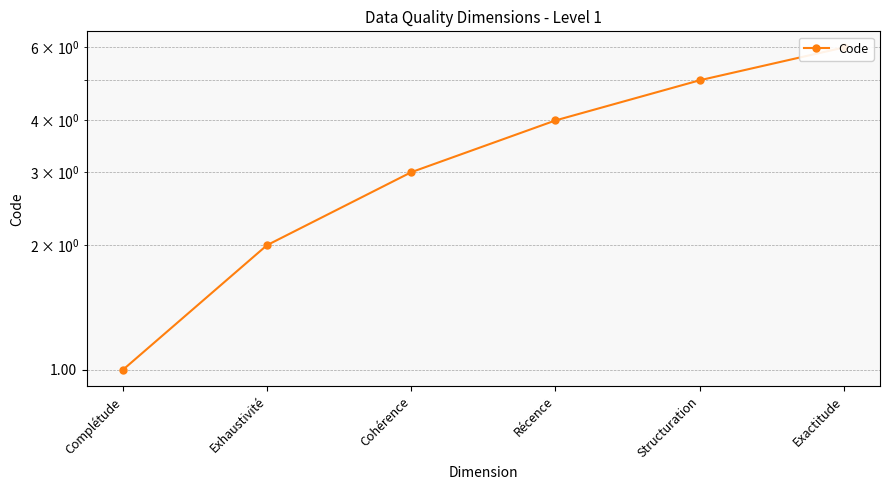

Which label corresponds to the largest value in the chart?

Exactitude